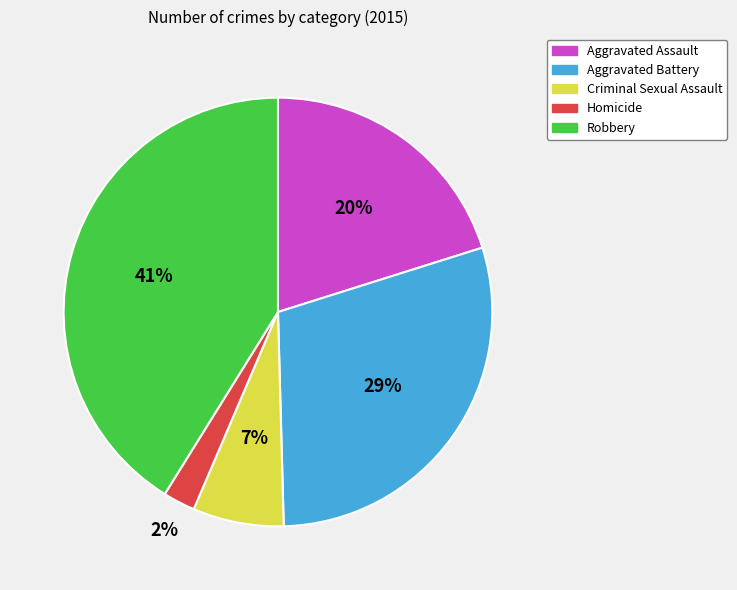

Which slice is the largest?

Robbery